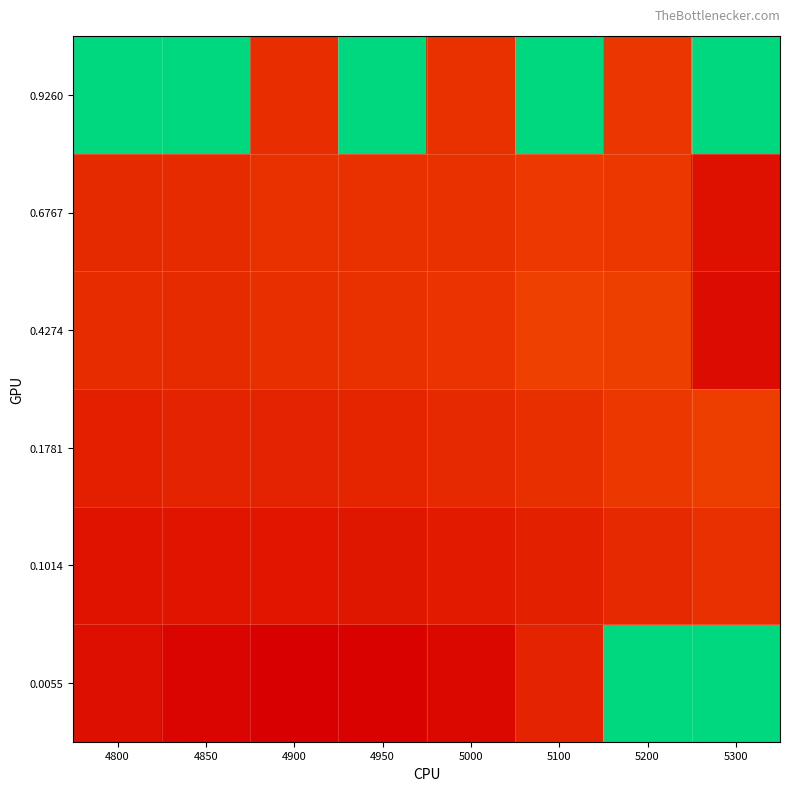

Reading right to left, list all the values displayed in this chart.

0.0055: 5300=1.0	5200=1.0	5100=0.3	5000=0.2	4950=0.2	4900=0.2	4850=0.2	4800=0.2
0.1014: 5300=0.3	5200=0.3	5100=0.3	5000=0.2	4950=0.2	4900=0.2	4850=0.2	4800=0.2
0.1781: 5300=0.3	5200=0.3	5100=0.3	5000=0.3	4950=0.3	4900=0.3	4850=0.3	4800=0.2
0.4274: 5300=0.2	5200=0.3	5100=0.3	5000=0.3	4950=0.3	4900=0.3	4850=0.3	4800=0.3
0.6767: 5300=0.2	5200=0.3	5100=0.3	5000=0.3	4950=0.3	4900=0.3	4850=0.3	4800=0.3
0.9260: 5300=1.0	5200=0.3	5100=1.0	5000=0.3	4950=1.0	4900=0.3	4850=1.0	4800=1.0